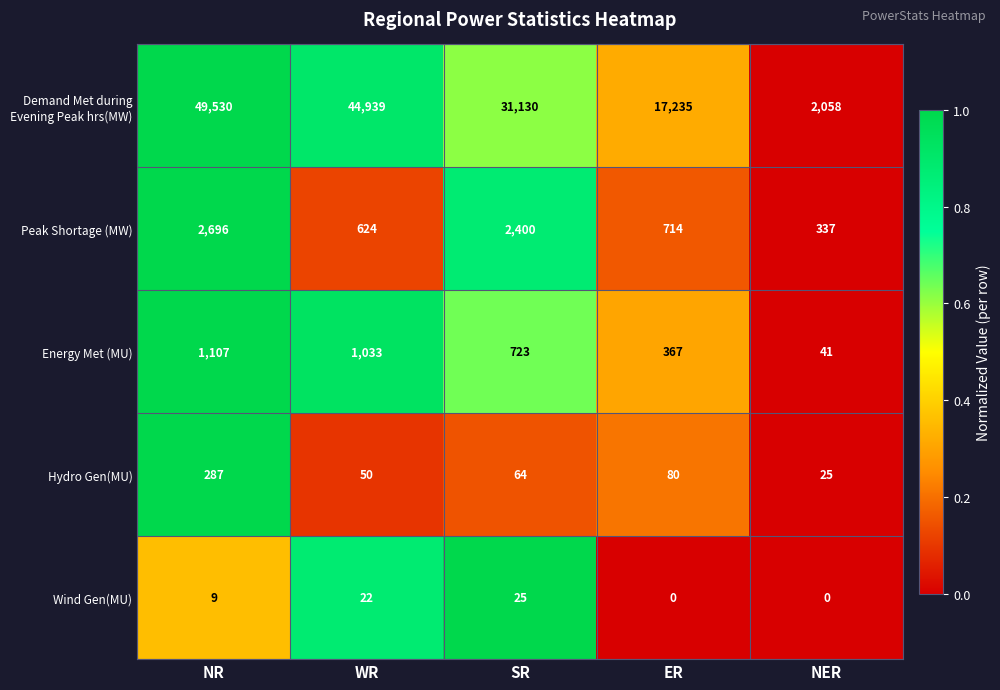

Reading left to right, what are all the values shown in this chart?

Demand Met during Evening Peak hrs(MW): NR=49530	WR=44939	SR=31130	ER=17235	NER=2058
Peak Shortage (MW): NR=2696	WR=624	SR=2400	ER=714	NER=337
Energy Met (MU): NR=1107	WR=1033	SR=723	ER=367	NER=41
Hydro Gen(MU): NR=287	WR=50	SR=64	ER=80	NER=25
Wind Gen(MU): NR=9	WR=22	SR=25	ER=0	NER=0